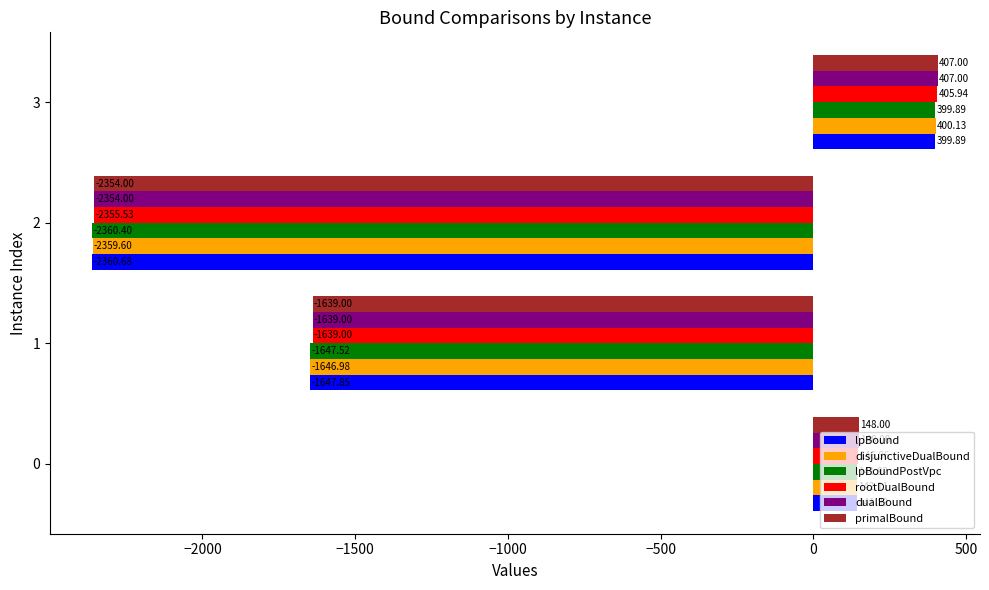

How many data points in disjunctiveDualBound are less than 142?

2